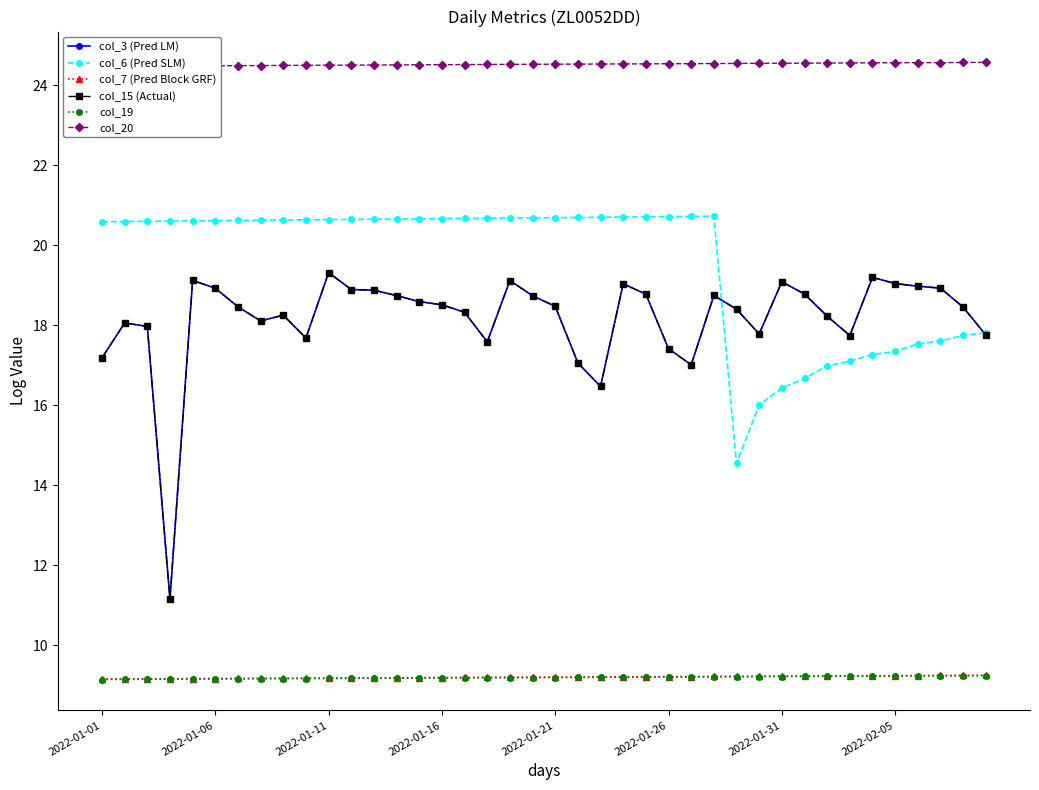

Rank the series at 28 from highest to lowest value.

col_20, col_3 (Pred LM), col_15 (Actual), col_6 (Pred SLM), col_7 (Pred Block GRF), col_19